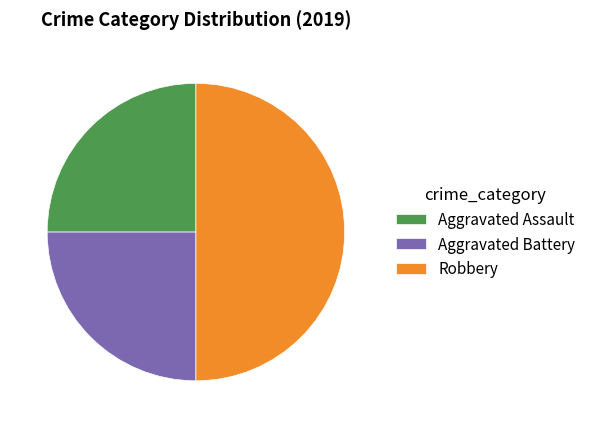

The Aggravated Assault slice represents 39% of the pie. True or false?

False